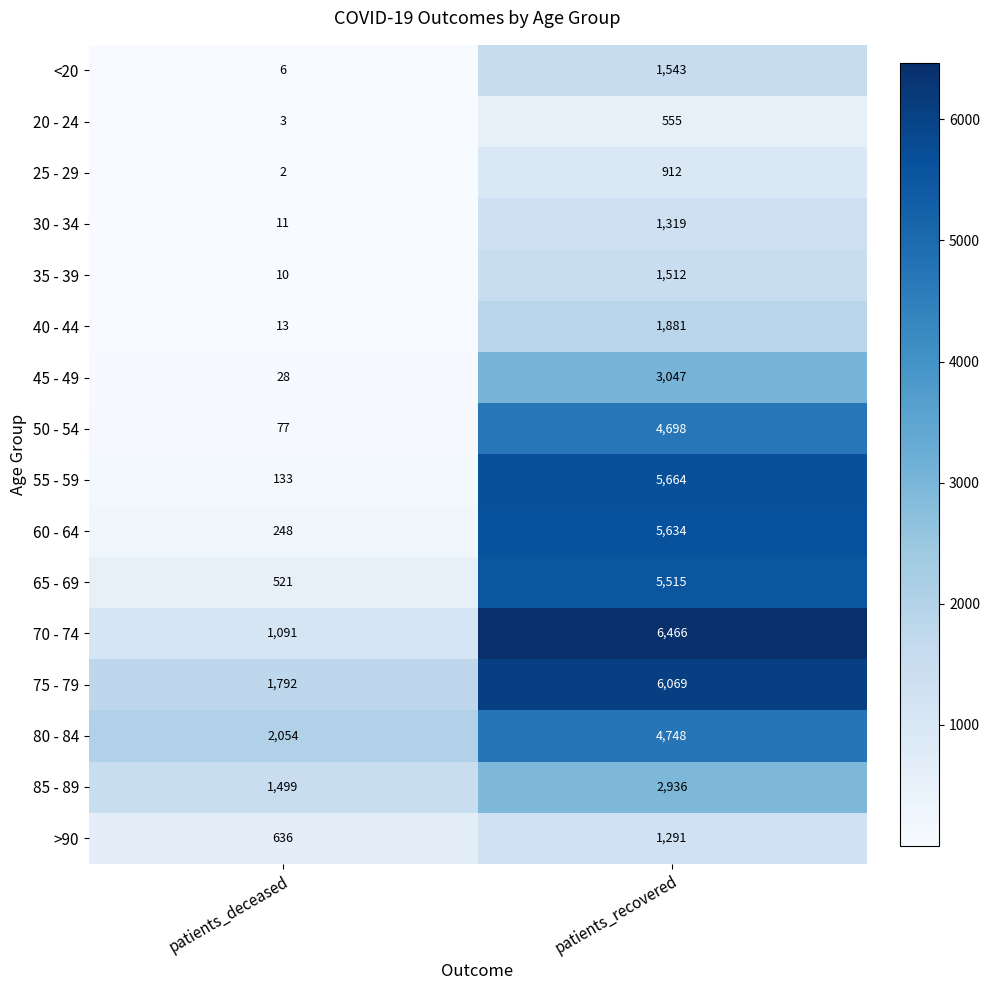

List the labels in order of 55 - 59 value, smallest first.

patients_deceased, patients_recovered